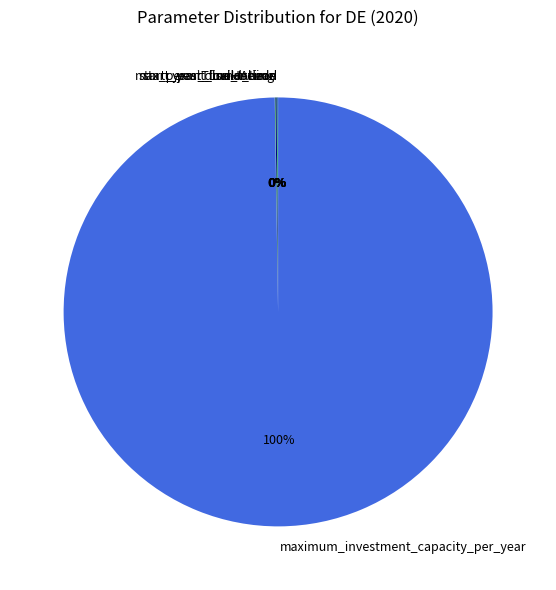

To the nearest percent, what percentage of the pie is maximum_investment_capacity_per_year?

100%